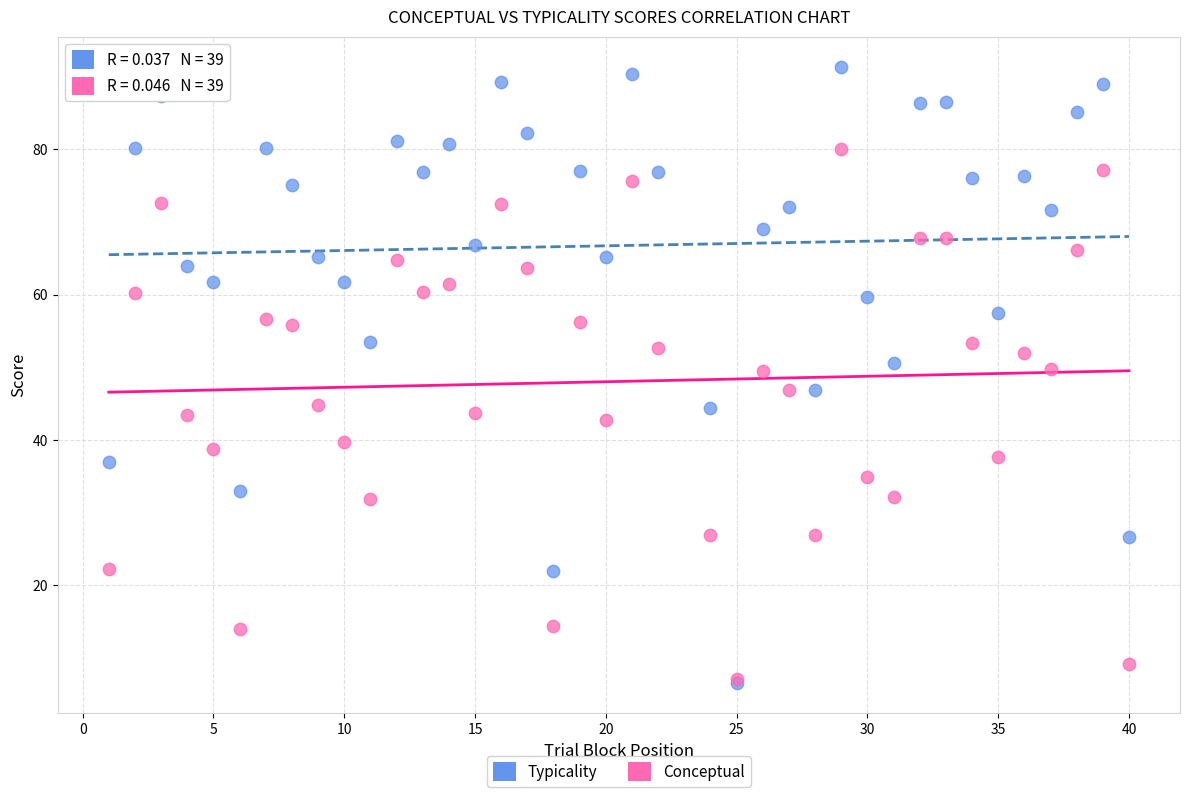

What are all the series names shown in the legend?

Typicality, Conceptual